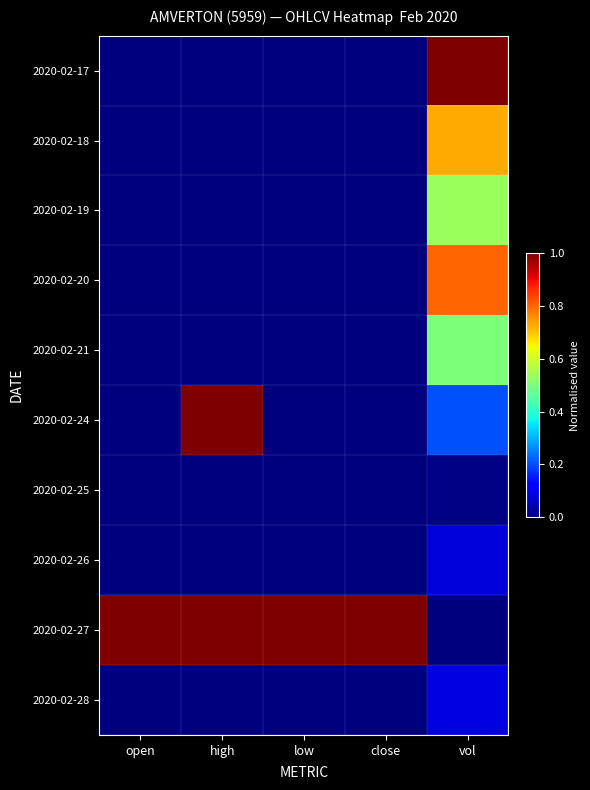

What is the spread (max minus min) of values at vol?

1.0